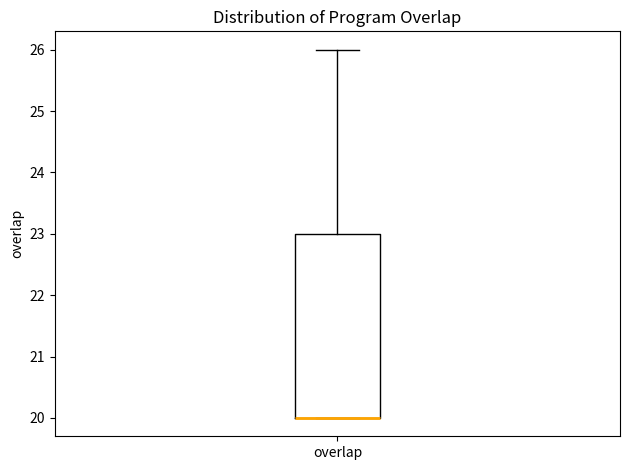

Transcribe this box plot: give where the median line is, the range the box spans, and where the two whiskers end, as read against the y-axis. The values are not printed on the chart, so give them approximately, as read against the axis.

median 20 (drawn on the box's lower edge), box 20 to 23, whiskers 20 to 26